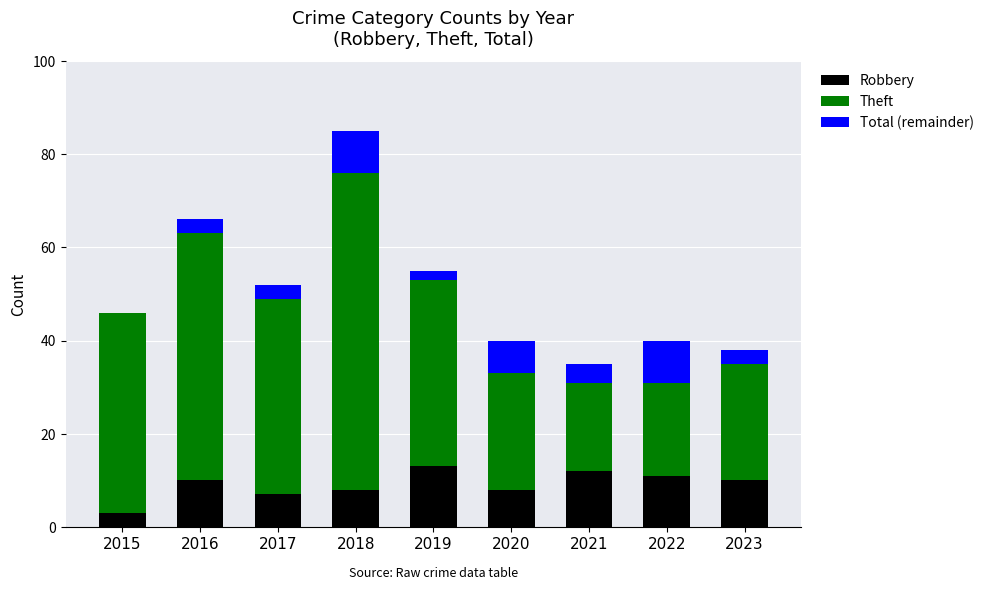

What is the total value across all series at 2020?

40